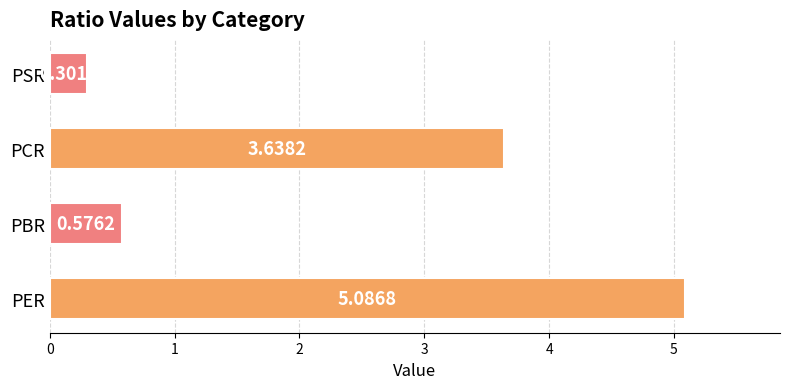

What is the change in value from PBR to PCR?

+3.1